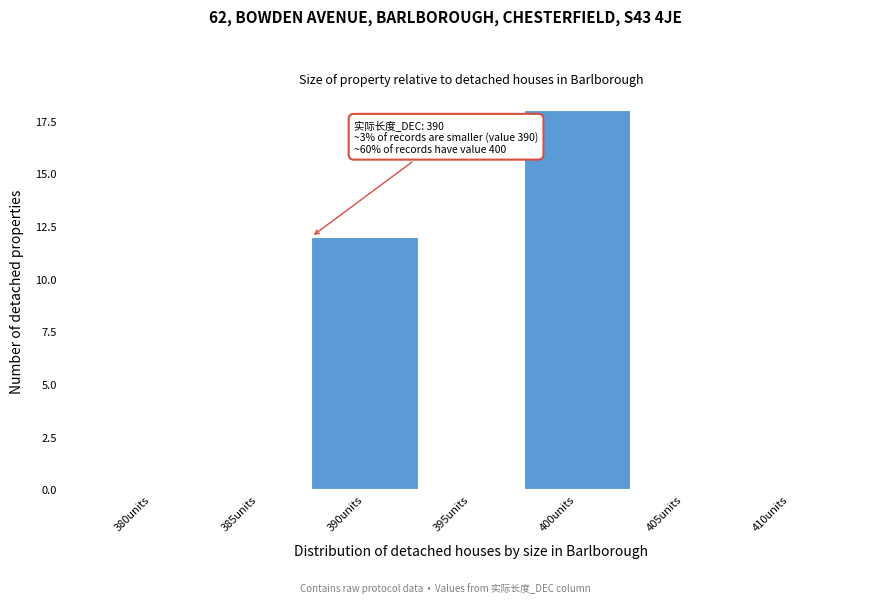

Reading right to left, what are all the values shown in this chart?

410units=0	405units=0	400units=18	395units=0	390units=12	385units=0	380units=0